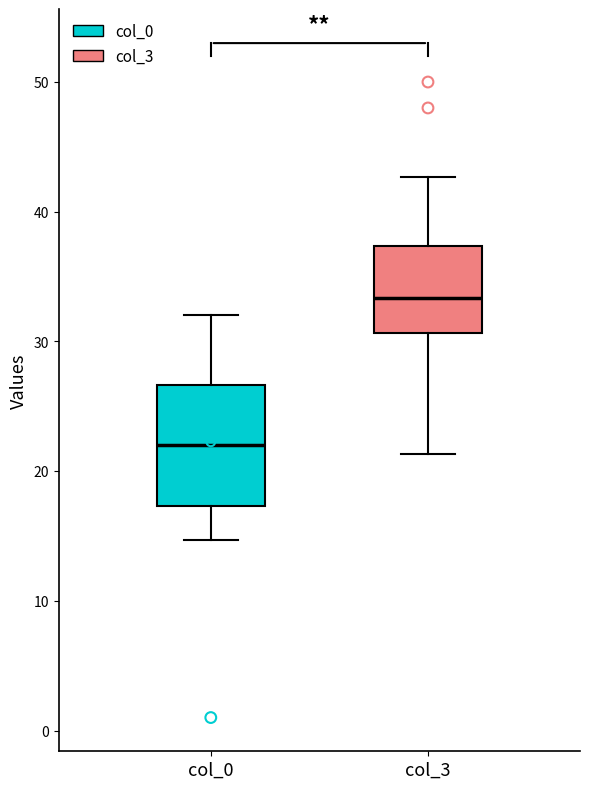

Which box is the tallest, from its lower edge to its upper edge?

col_0